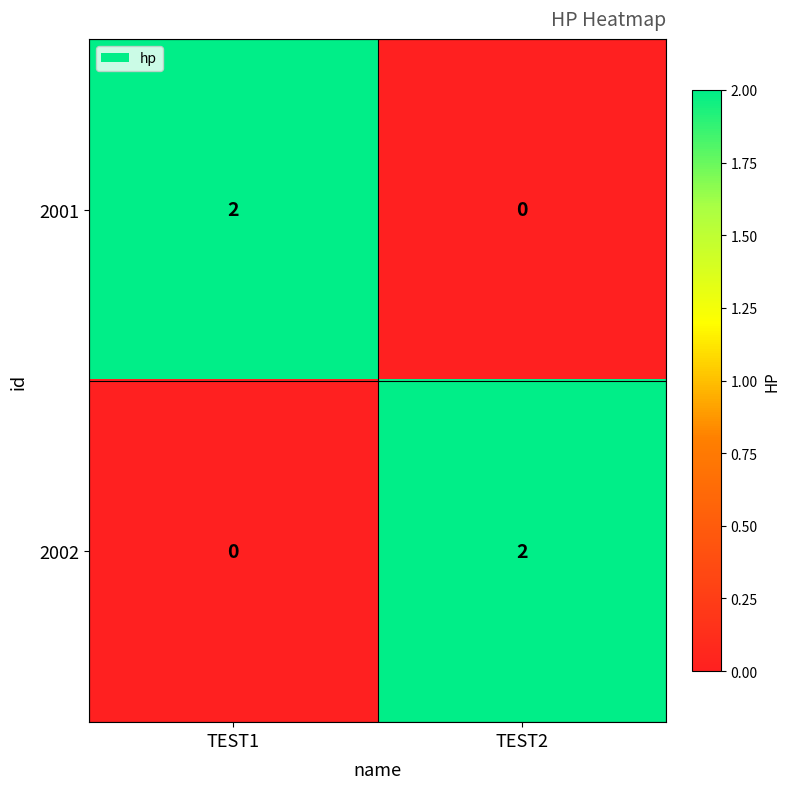

At which label is 2002 closest to 1?

TEST1